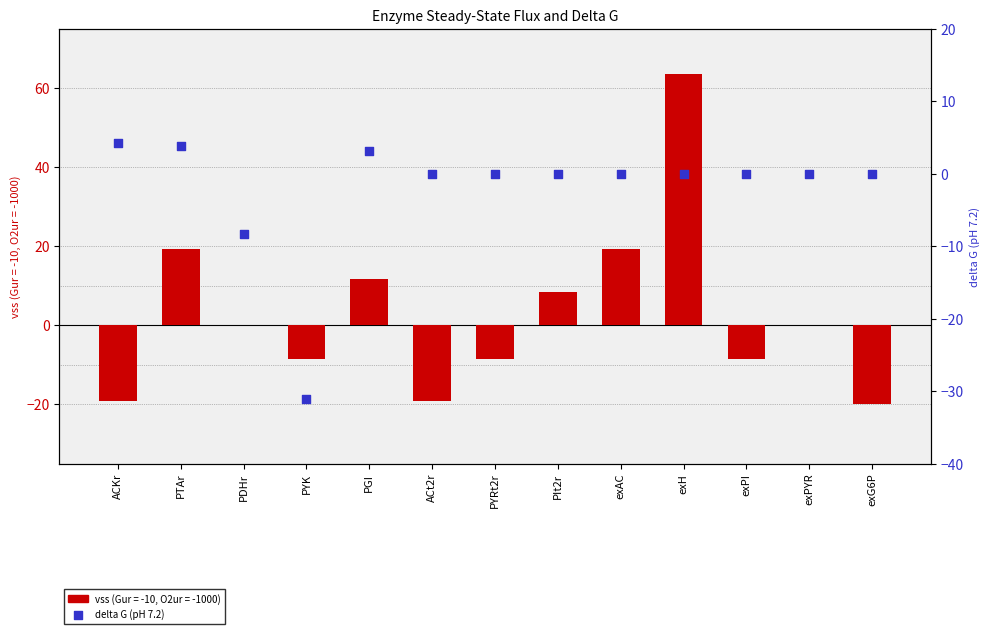

Which has a higher value, exG6P or PTAr?

PTAr